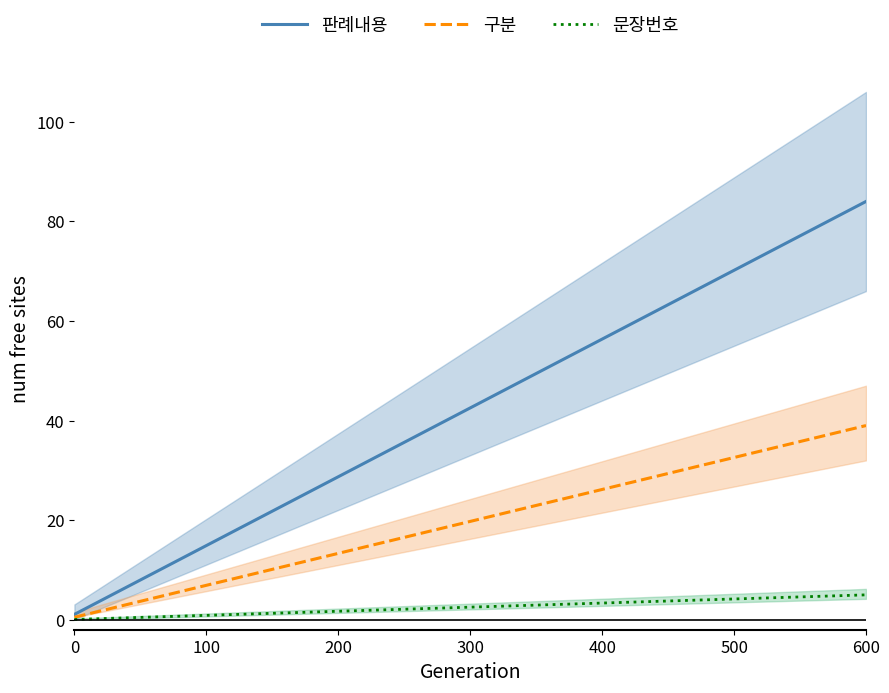

What is the highest value of the 판례내용 series?

84.0